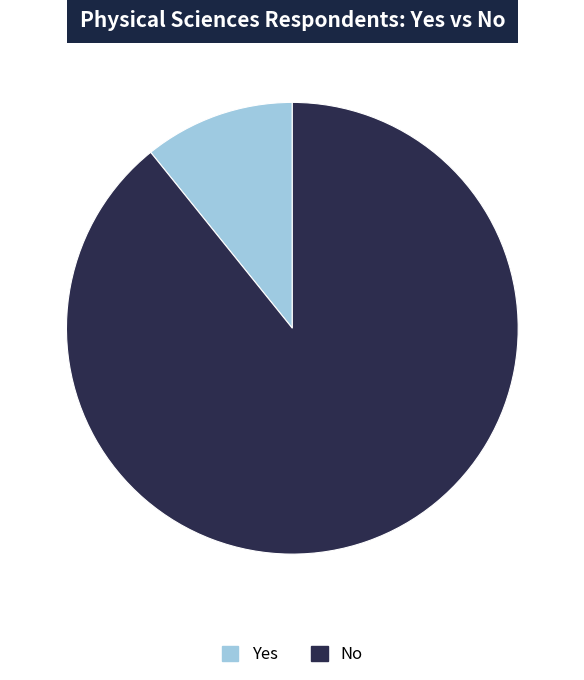

The No slice represents 89% of the pie. True or false?

True